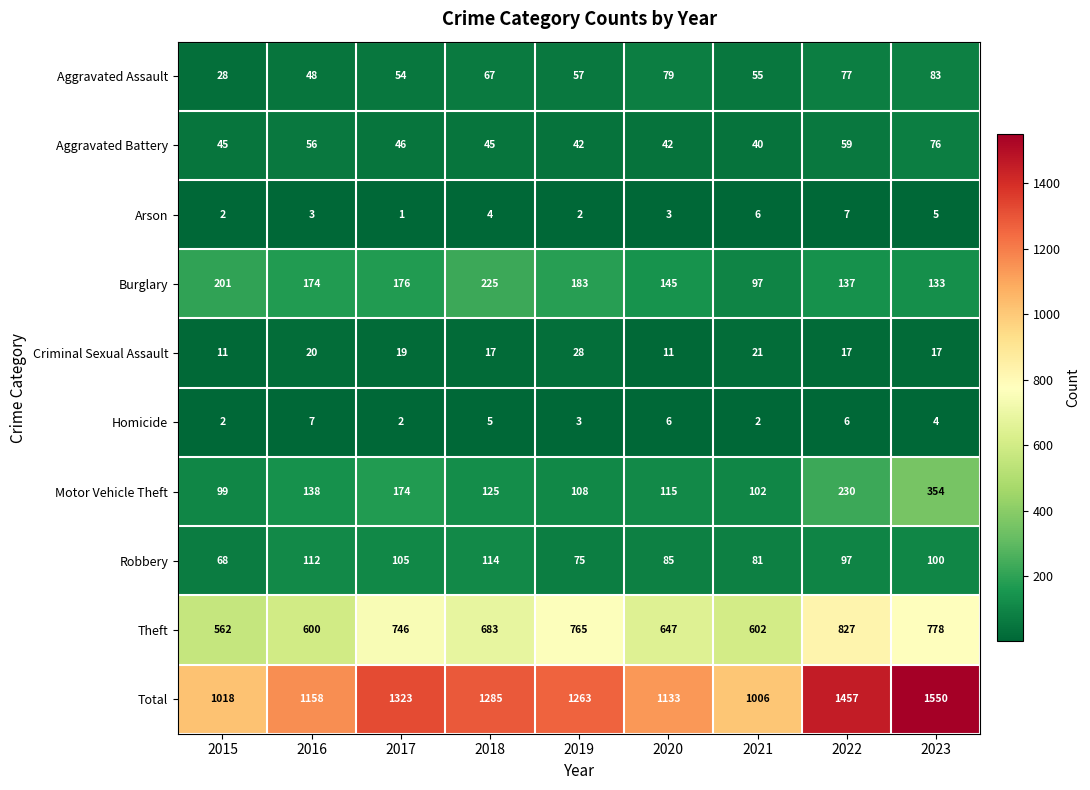

True or false: Robbery has a value of 114 at 2018.

True